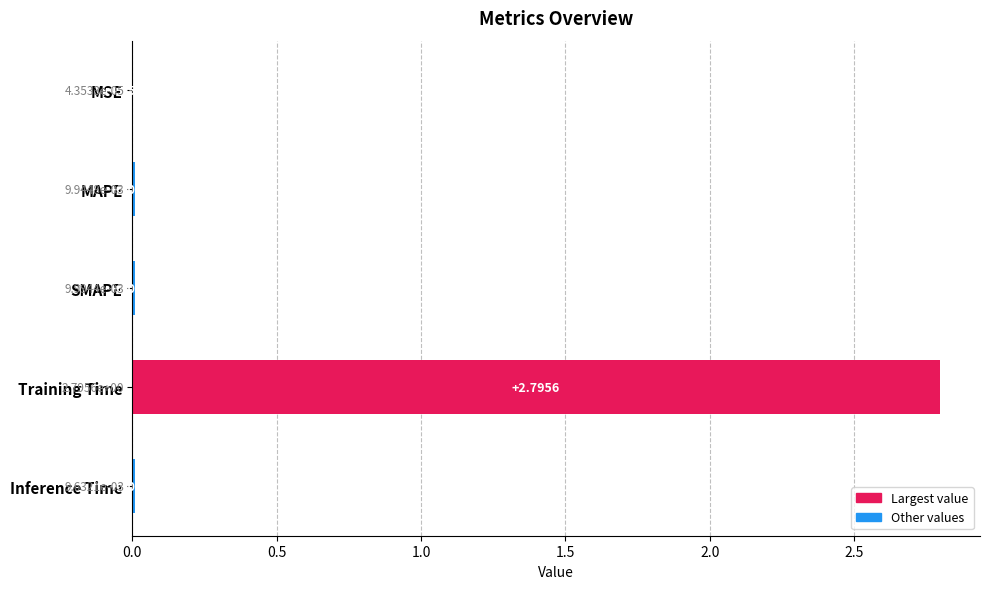

At which category does the chart reach its peak across all series?

Training Time